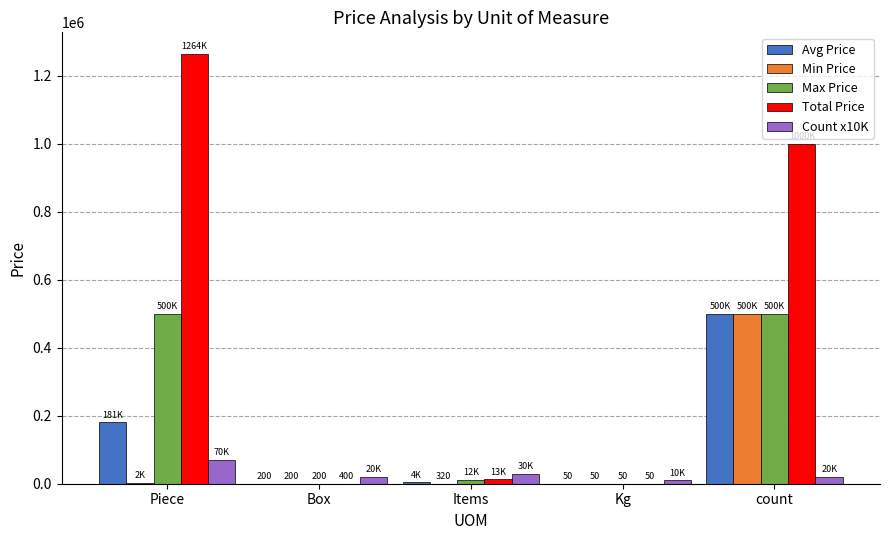

At which label does Total Price reach its peak?

Piece